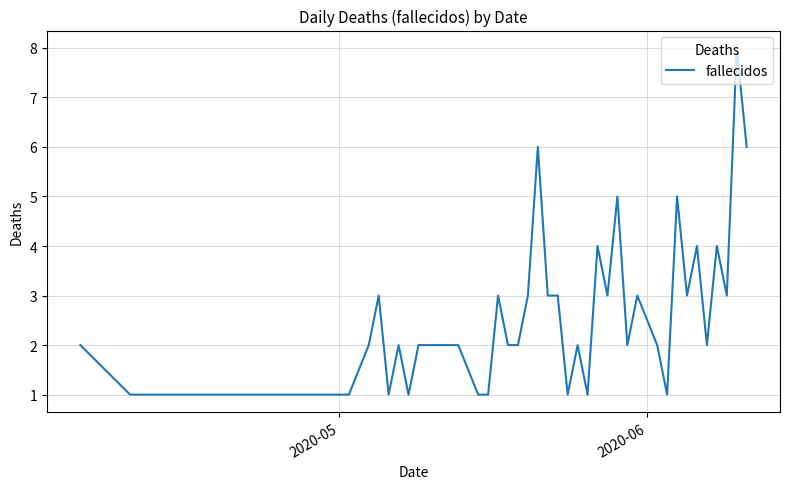

What is the difference between the maximum and minimum values?

7